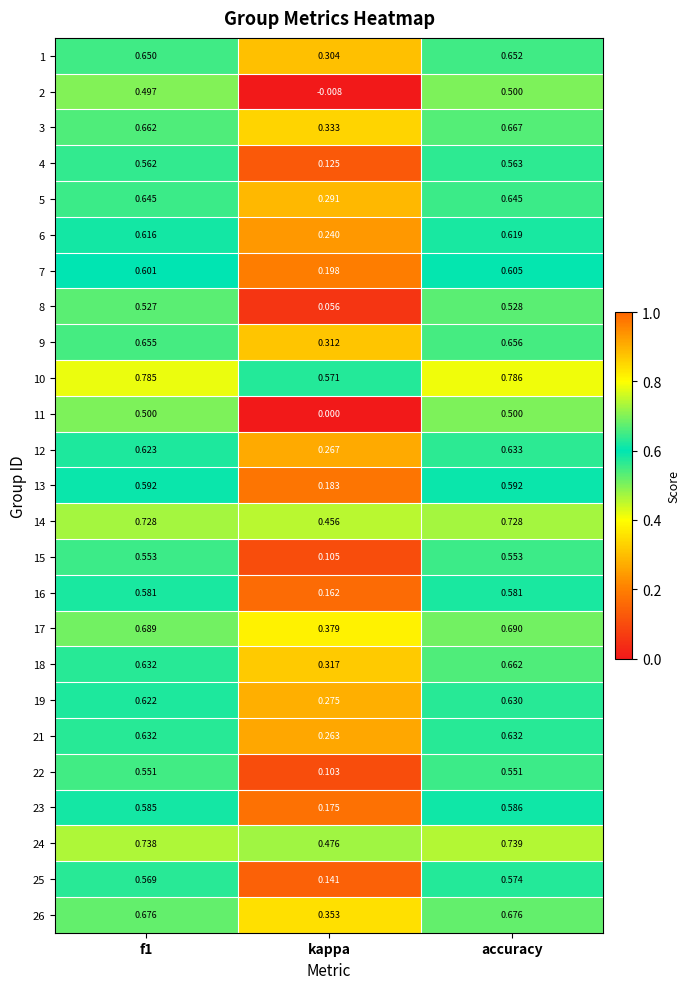

At which label does 23 reach its minimum?

kappa